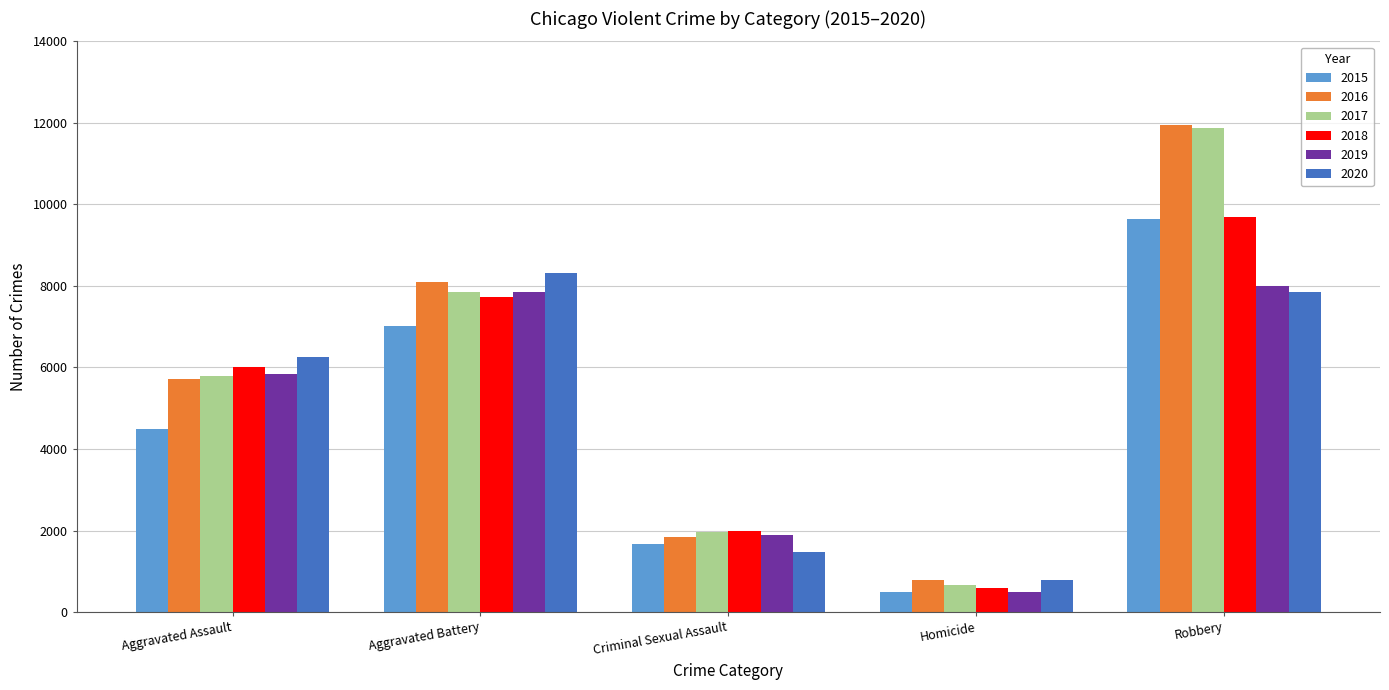

At which category does the chart reach its peak across all series?

Robbery